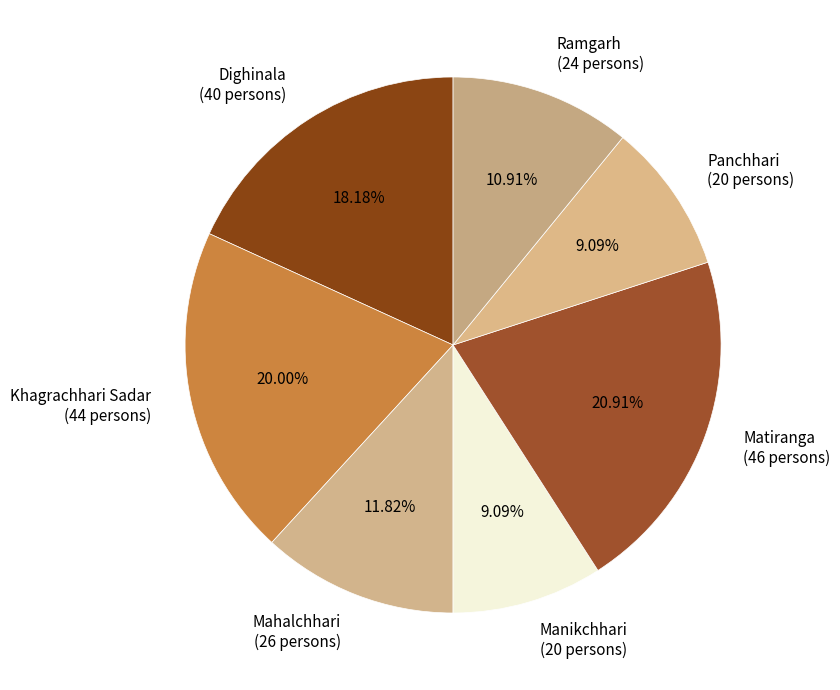

Count the number of slices in the pie.

7